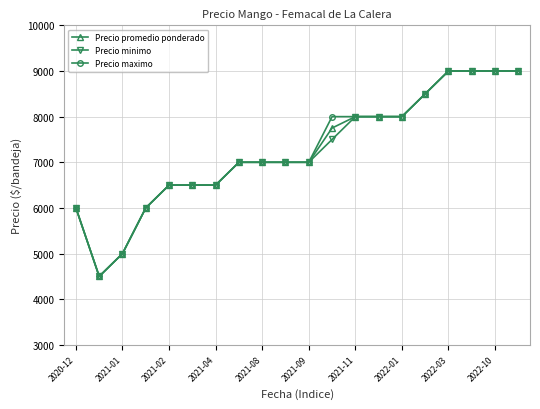

Reading right to left, list all the values displayed in this chart.

Precio promedio ponderado: 9000	9000	9000	9000	8500	8000	8000	8000	7750	7000	7000	7000	7000	6500	6500	6500	6000	5000	4500	6000
Precio minimo: 9000	9000	9000	9000	8500	8000	8000	8000	7500	7000	7000	7000	7000	6500	6500	6500	6000	5000	4500	6000
Precio maximo: 9000	9000	9000	9000	8500	8000	8000	8000	8000	7000	7000	7000	7000	6500	6500	6500	6000	5000	4500	6000